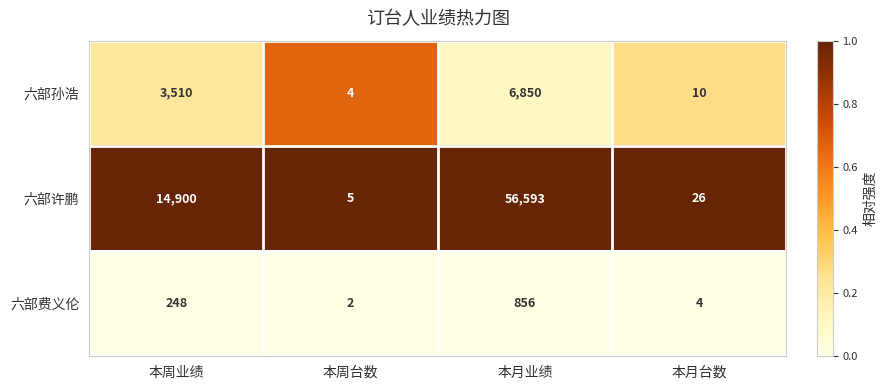

Which series changed the most between 本月业绩 and 本月台数?

六部许鹏